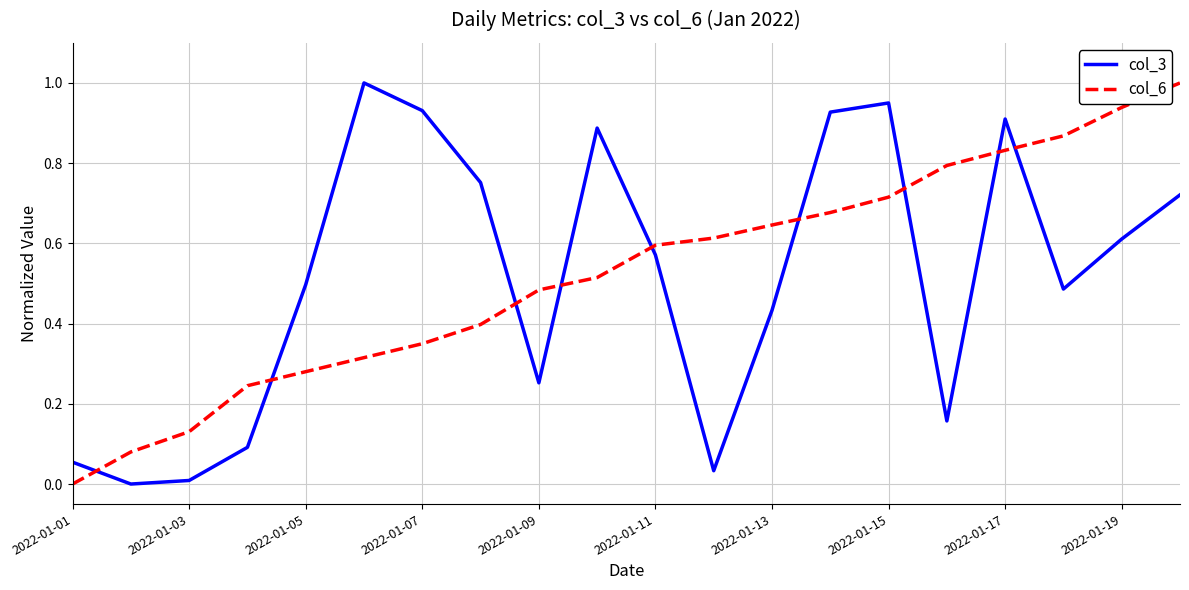

Which series ends up on top after the final intersection of col_6 and col_3?

col_6